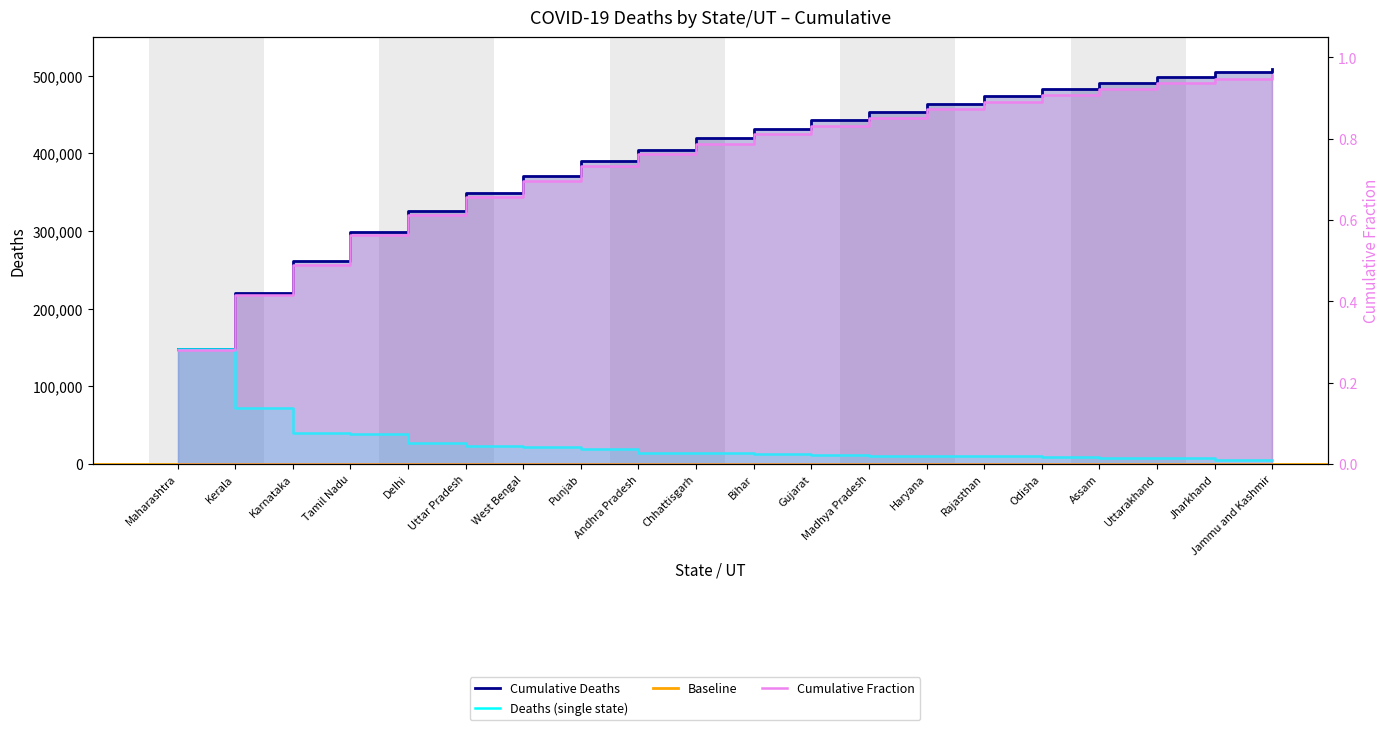

Which label corresponds to the largest value in the chart?

Jammu and Kashmir